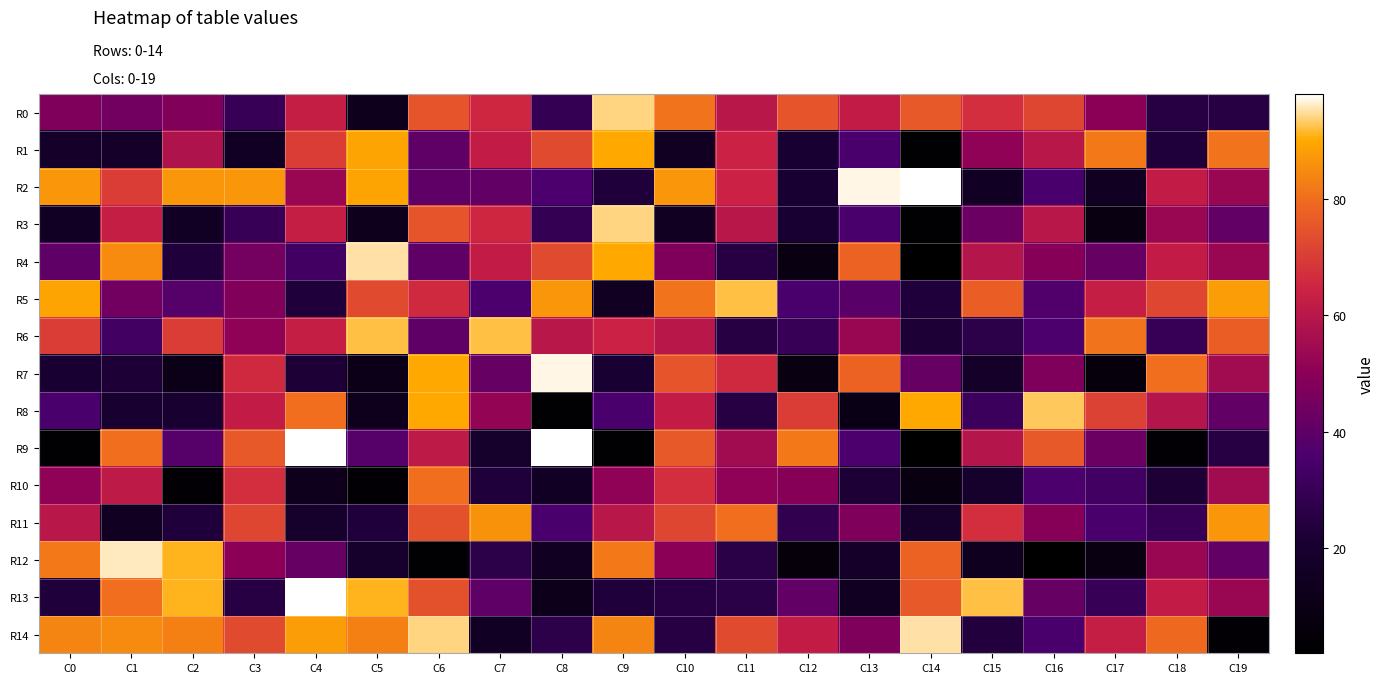

List the series in order of their peak value, highest first.

R2, R9, R13, R7, R12, R4, R14, R0, R3, R8, R5, R6, R1, R11, R10